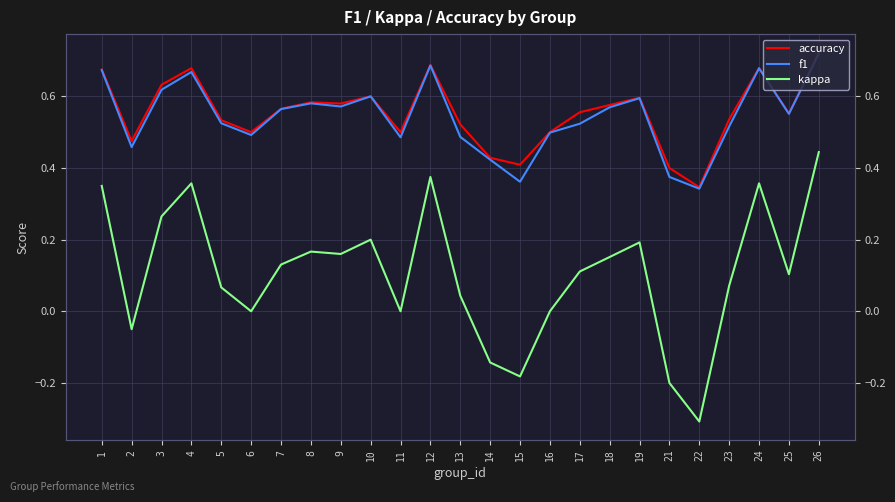

What is the difference between the maximum and minimum values in the accuracy series?

0.4